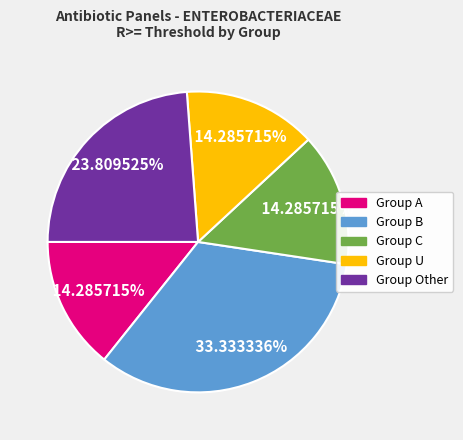

To the nearest percent, what is the difference between the largest and smallest slice percentages?

19%